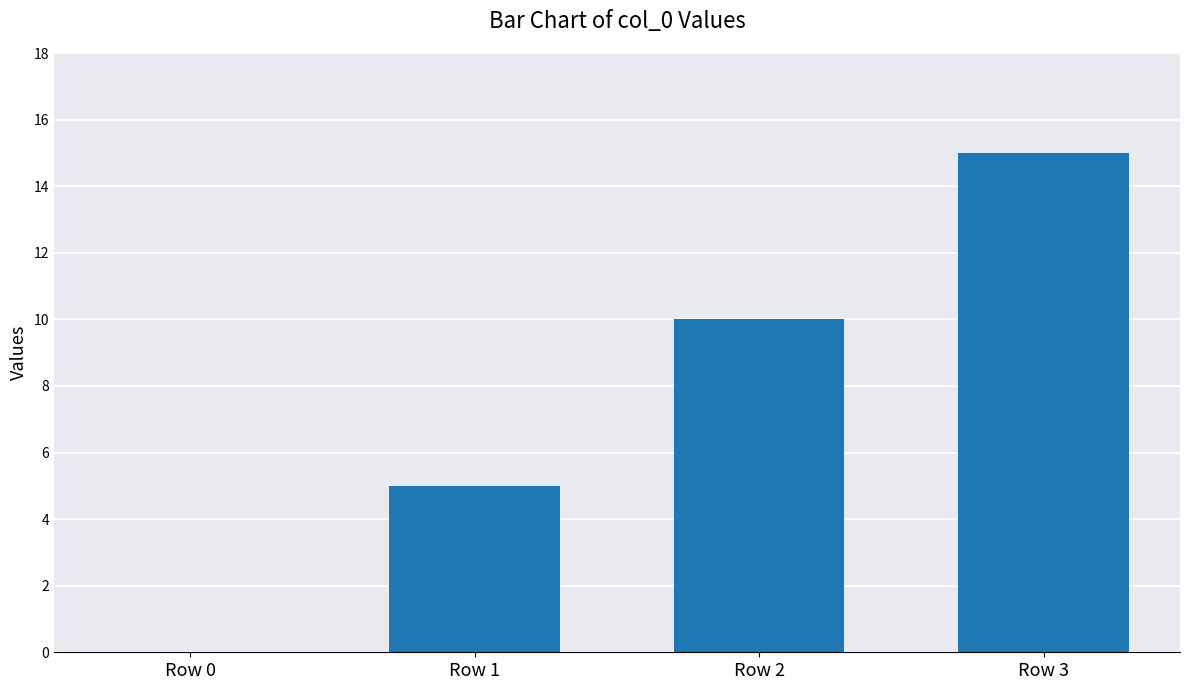

At which category does the chart reach its peak across all series?

Row 3